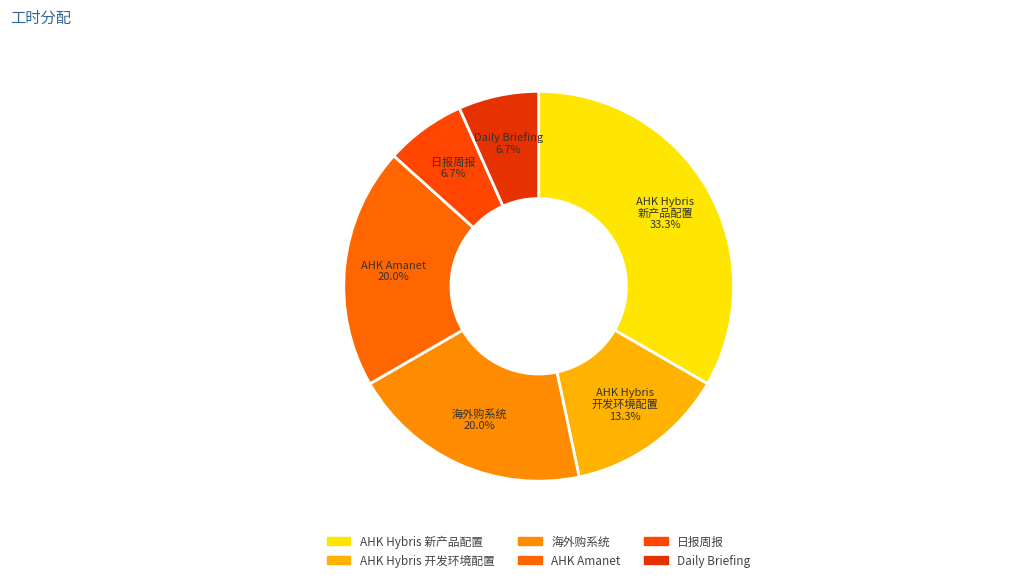

What percentage is the AHK Amanet slice, to the nearest percent?

20%